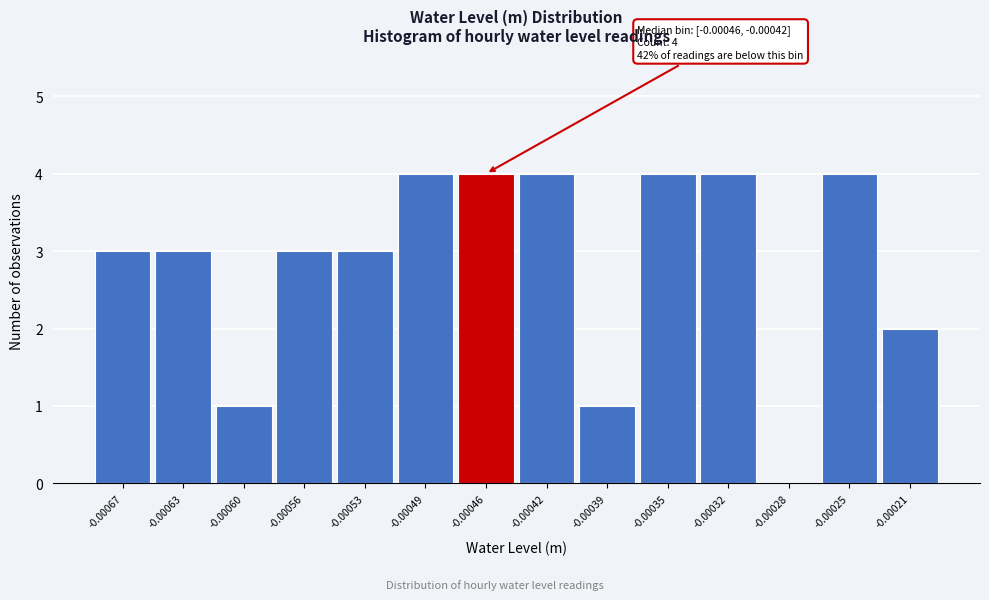

Reading left to right, list all the values displayed in this chart.

-0.00067=3	-0.00063=3	-0.00060=1	-0.00056=3	-0.00053=3	-0.00049=4	-0.00046=4	-0.00042=4	-0.00039=1	-0.00035=4	-0.00032=4	-0.00028=0	-0.00025=4	-0.00021=2